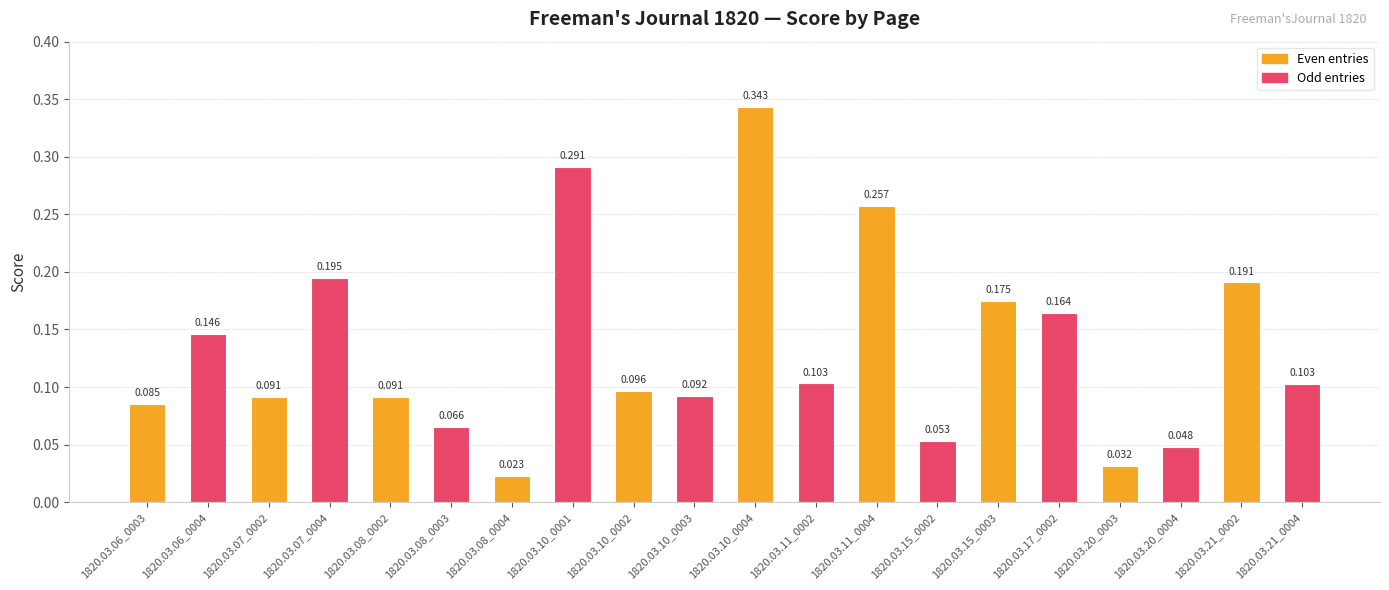

Reading left to right, list all the values displayed in this chart.

0.1	0.1	0.1	0.2	0.1	0.1	0.0	0.3	0.1	0.1	0.3	0.1	0.3	0.1	0.2	0.2	0.0	0.0	0.2	0.1